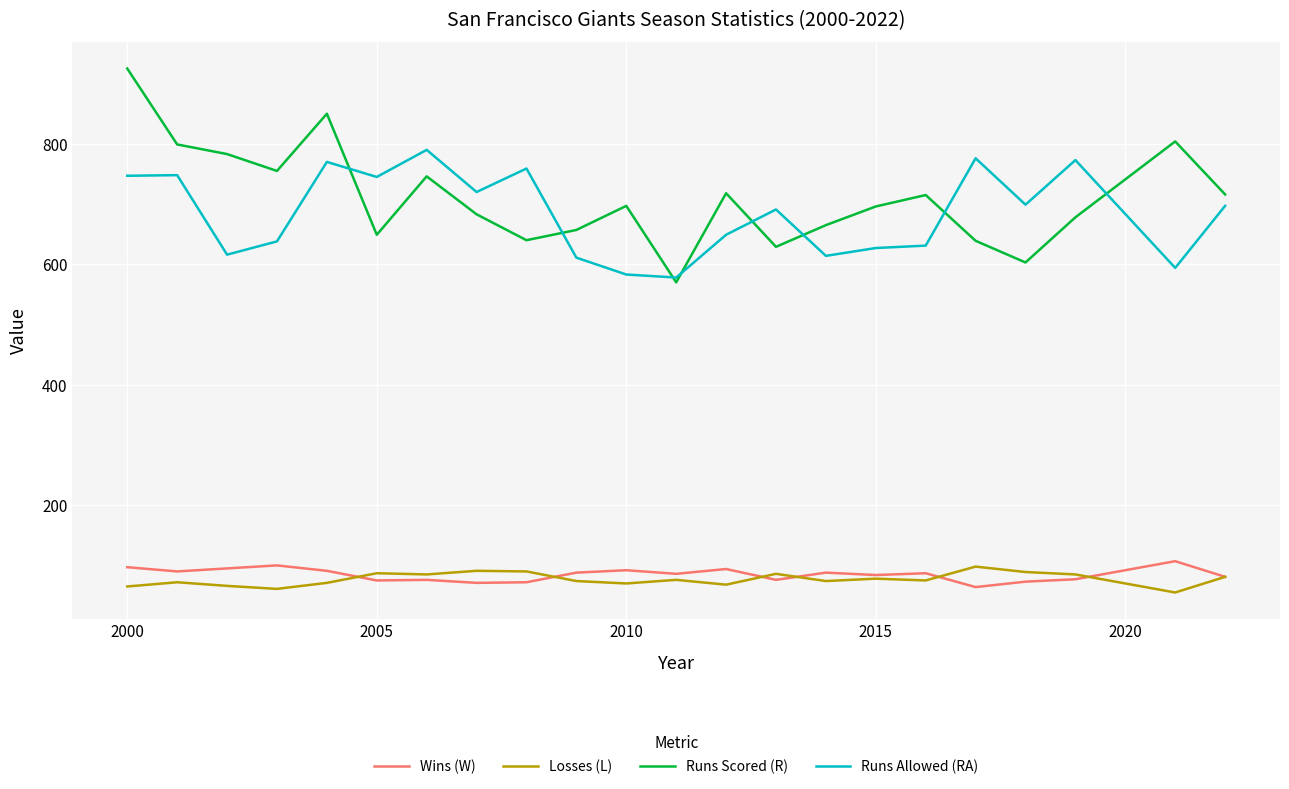

True or false: Runs Allowed (RA) and Wins (W) intersect in this chart.

False